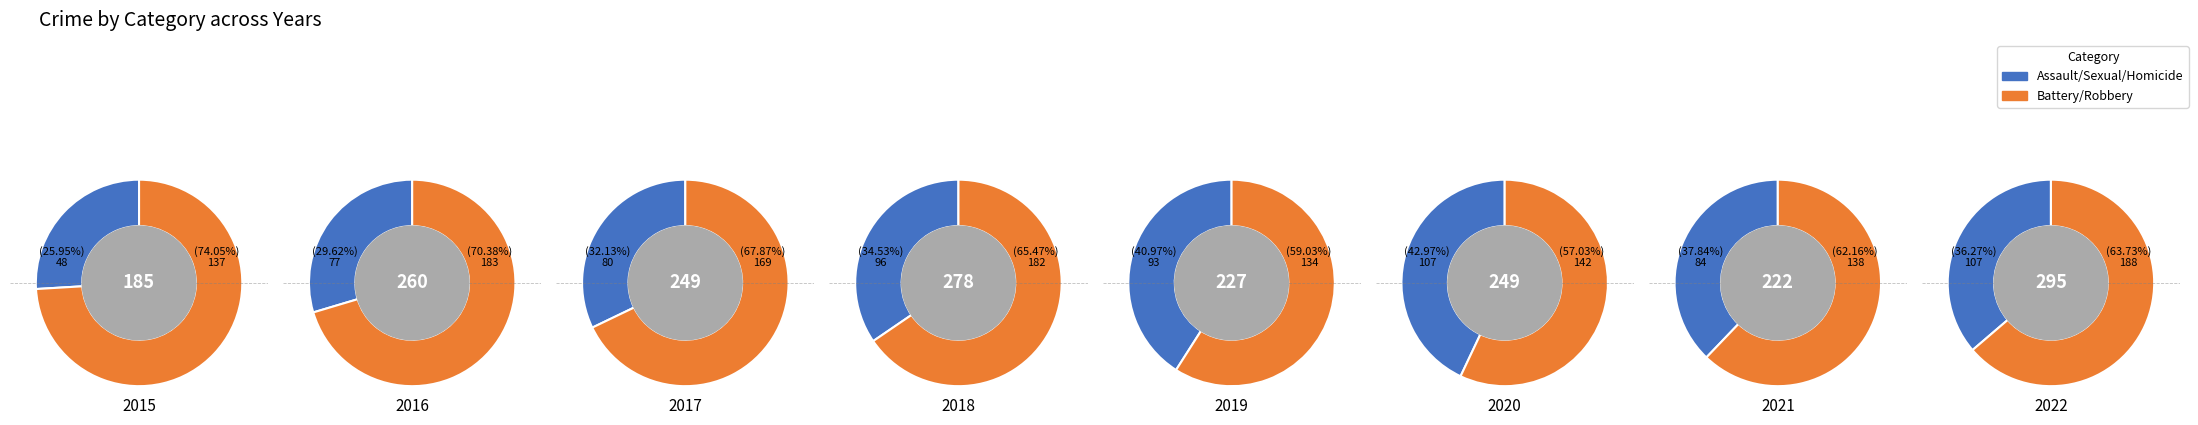

Is it true that 1 is 21% of the pie?

False